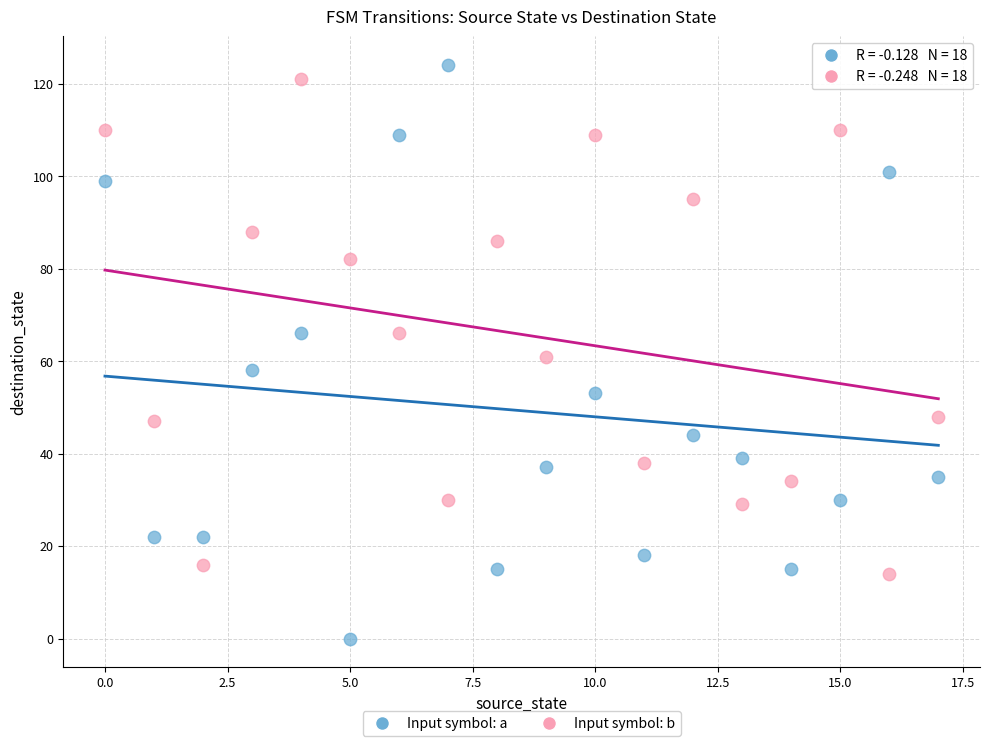

Which series has the largest Y range (max minus min)?

Input symbol: a